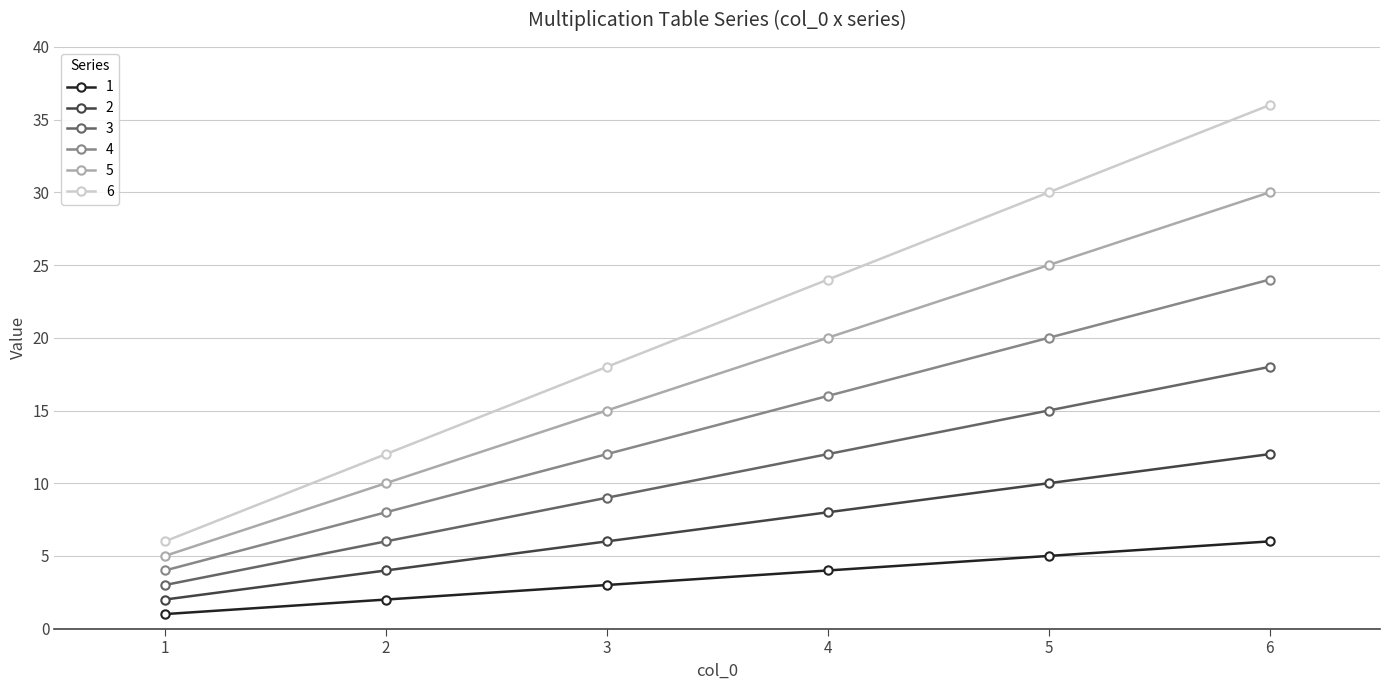

Reading left to right, list all the values displayed in this chart.

1: 1=1	2=2	3=3	4=4	5=5	6=6
2: 1=2	2=4	3=6	4=8	5=10	6=12
3: 1=3	2=6	3=9	4=12	5=15	6=18
4: 1=4	2=8	3=12	4=16	5=20	6=24
5: 1=5	2=10	3=15	4=20	5=25	6=30
6: 1=6	2=12	3=18	4=24	5=30	6=36